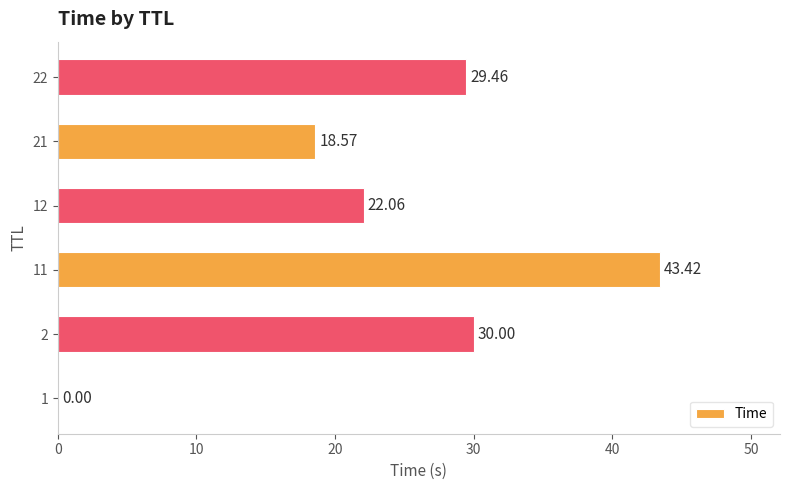

What is the sum of the values at 1 and 2?

30.0